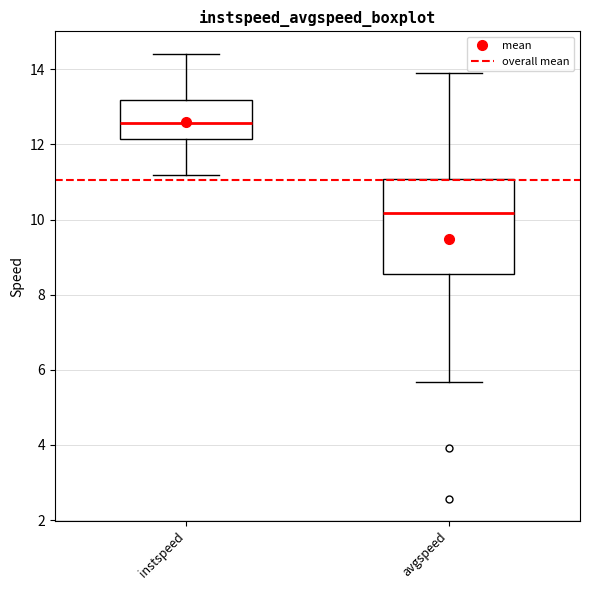

Which box has the highest median line?

instspeed